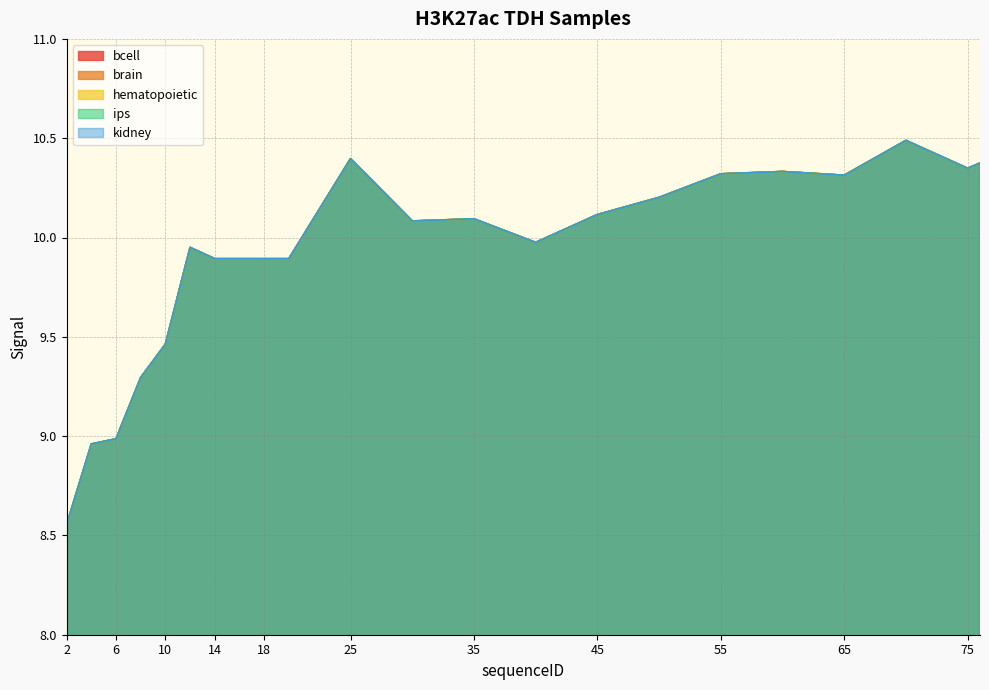

What is the value of the kidney point at the 14th from the left?

10.0